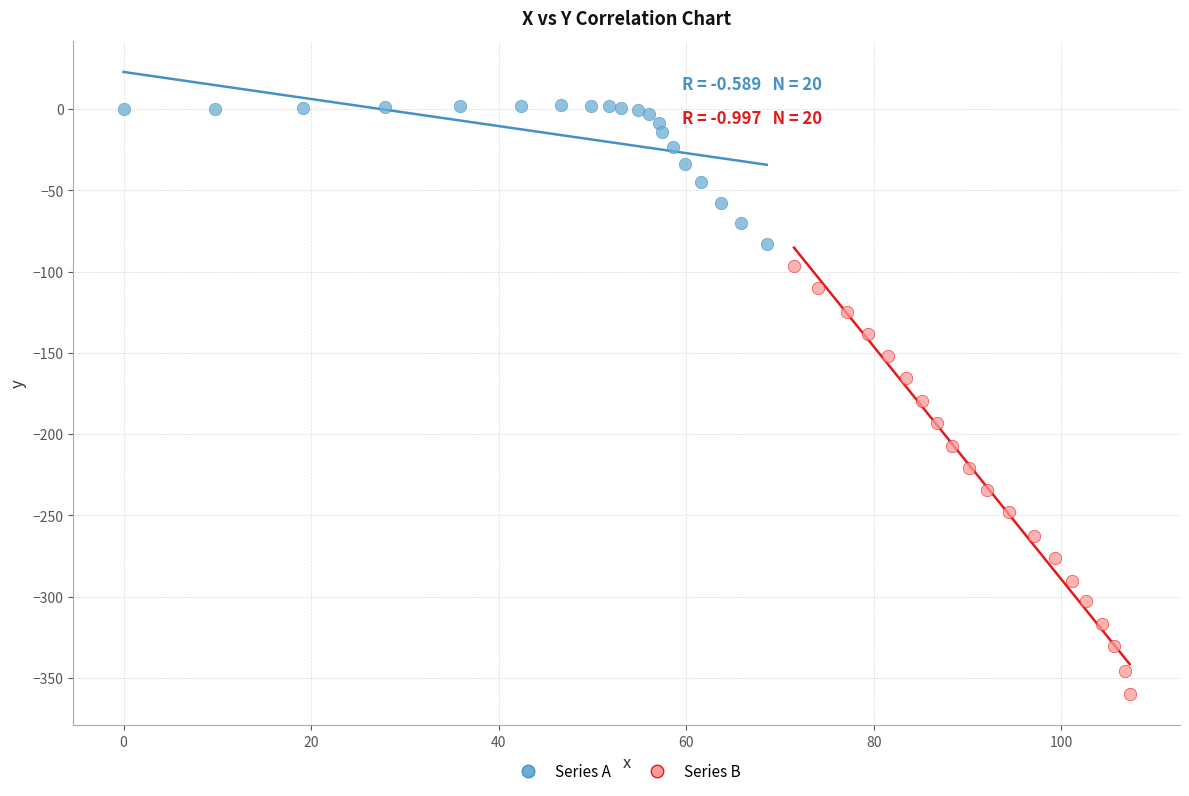

Which series reaches the maximum Y coordinate?

Series A